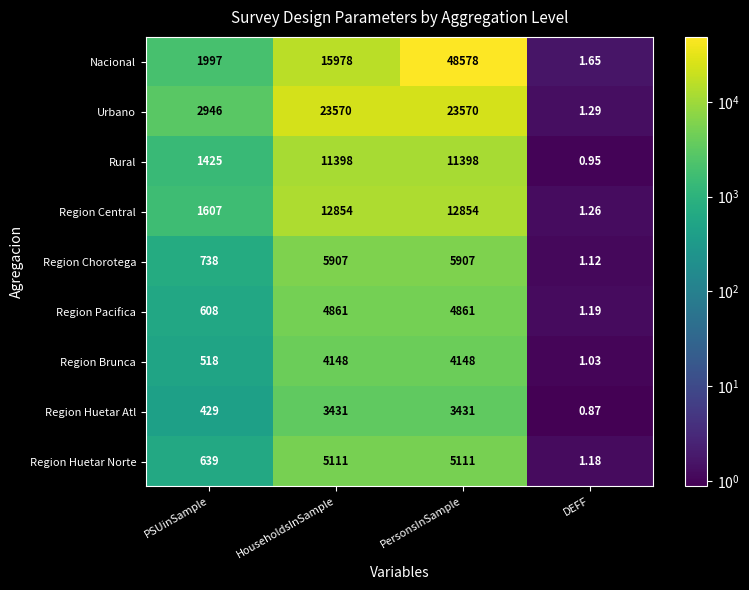

Where is Urbano nearest to the value 11785?

PSUinSample